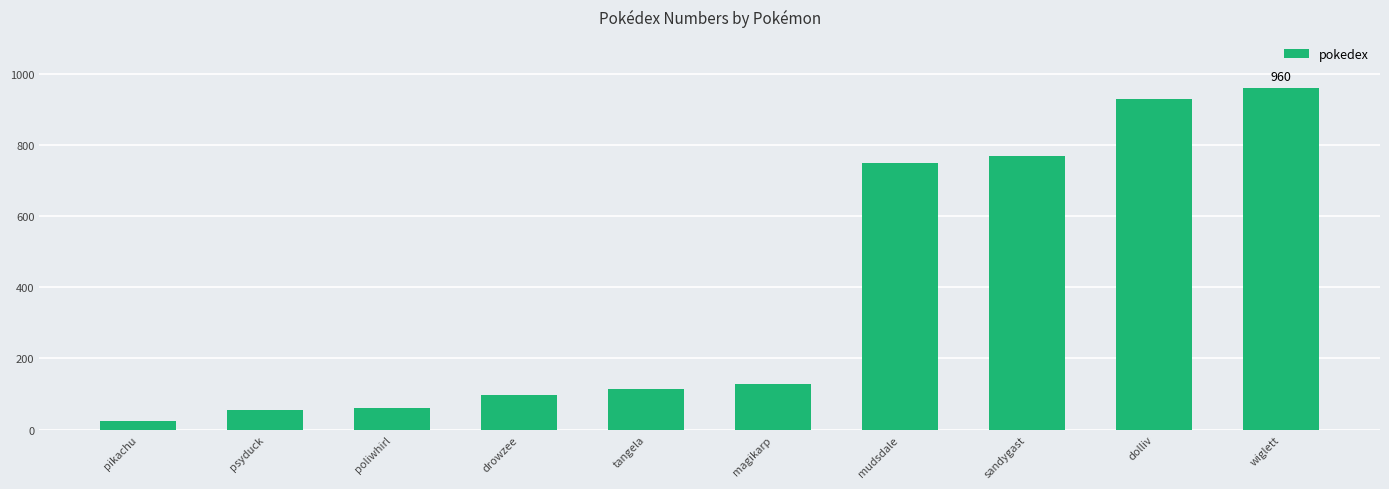

What is the difference between the values at pikachu and mudsdale?

725